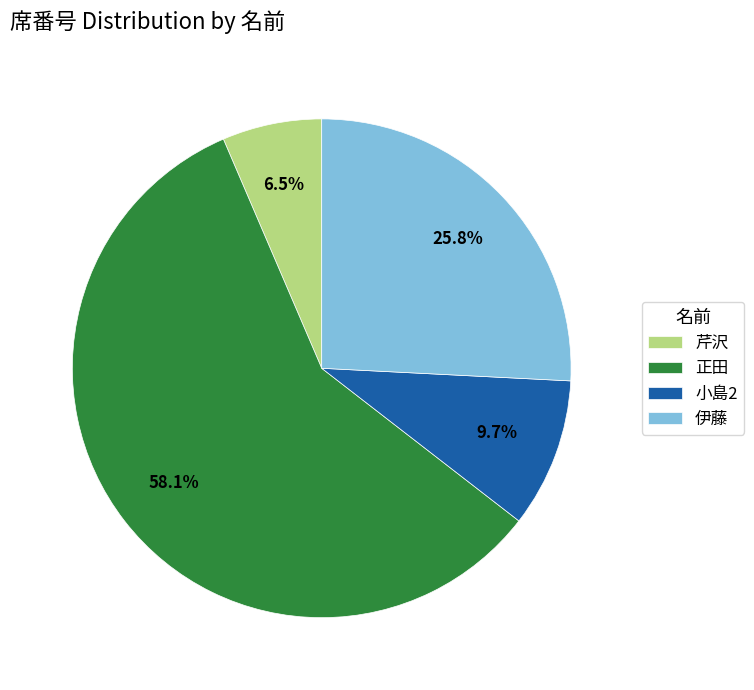

Does 小島2 represent more than half of the total?

No